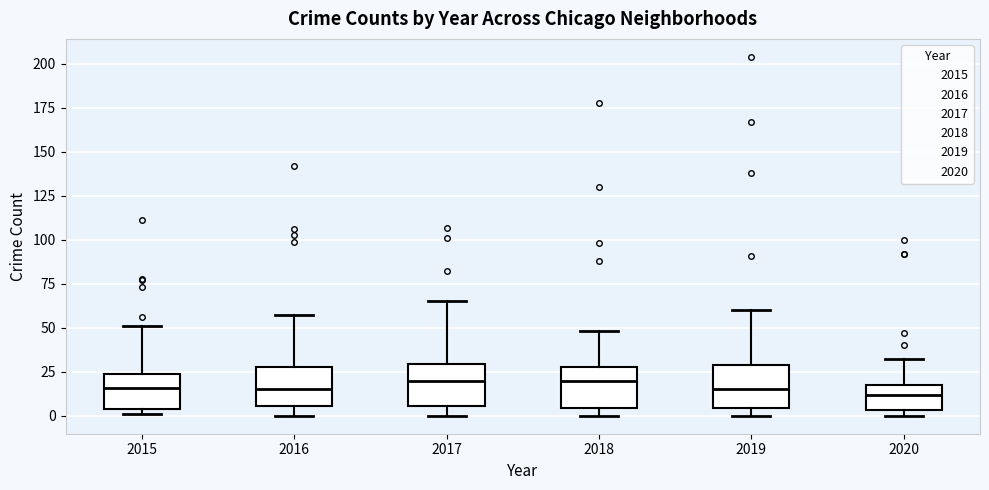

Reading left to right, read every box against the y-axis: the position of its median line, the range the box covers, and the ends of its whiskers. The values are not printed on the chart, so give them approximately, as read against the axis.

2015: median 15, box 5 to 25, whiskers 0 to 50
2016: median 15, box 5 to 30, whiskers 0 to 55
2017: median 20, box 5 to 30, whiskers 0 to 65
2018: median 20, box 5 to 30, whiskers 0 to 50
2019: median 15, box 5 to 30, whiskers 0 to 60
2020: median 10, box 5 to 20, whiskers 0 to 30